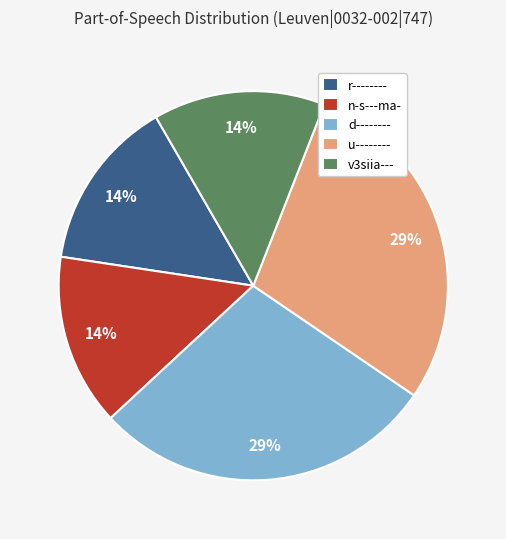

Is the sum of v3siia--- and u-------- greater than half?

No